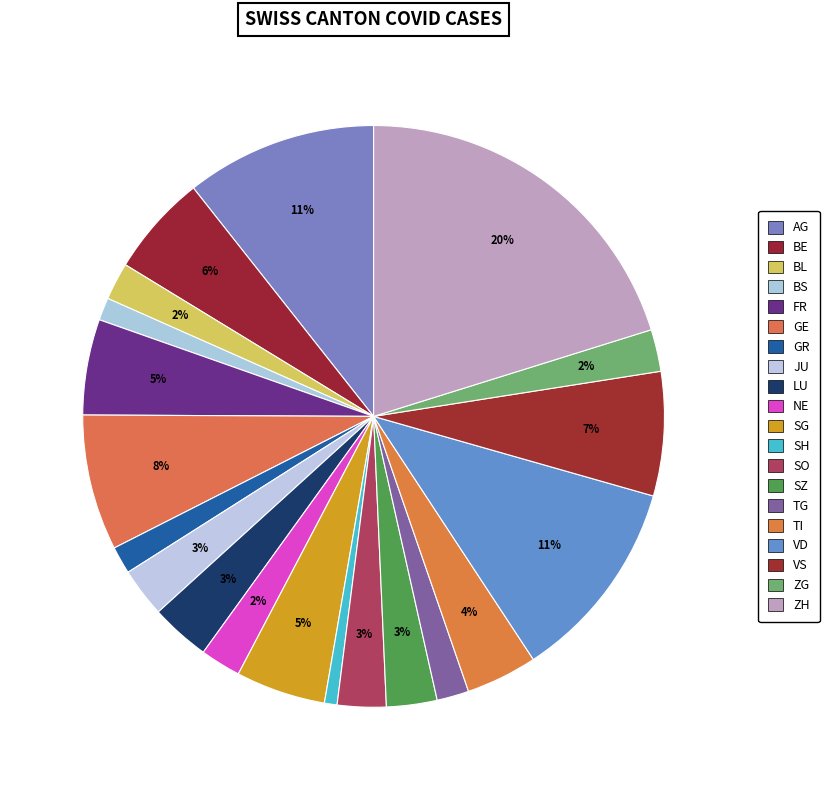

Between ZH and SZ, which is larger?

ZH